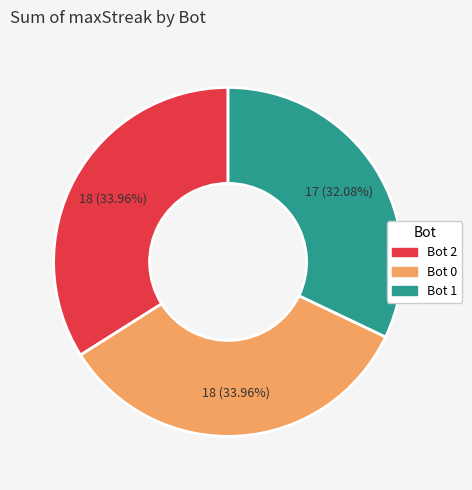

Does any single category account for the majority?

No